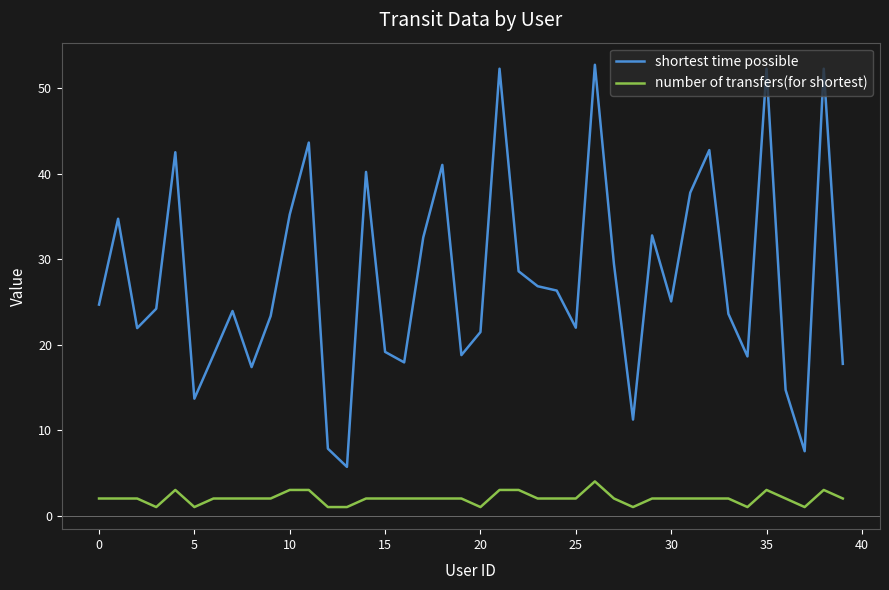

True or false: number of transfers(for shortest) and shortest time possible intersect in this chart.

False